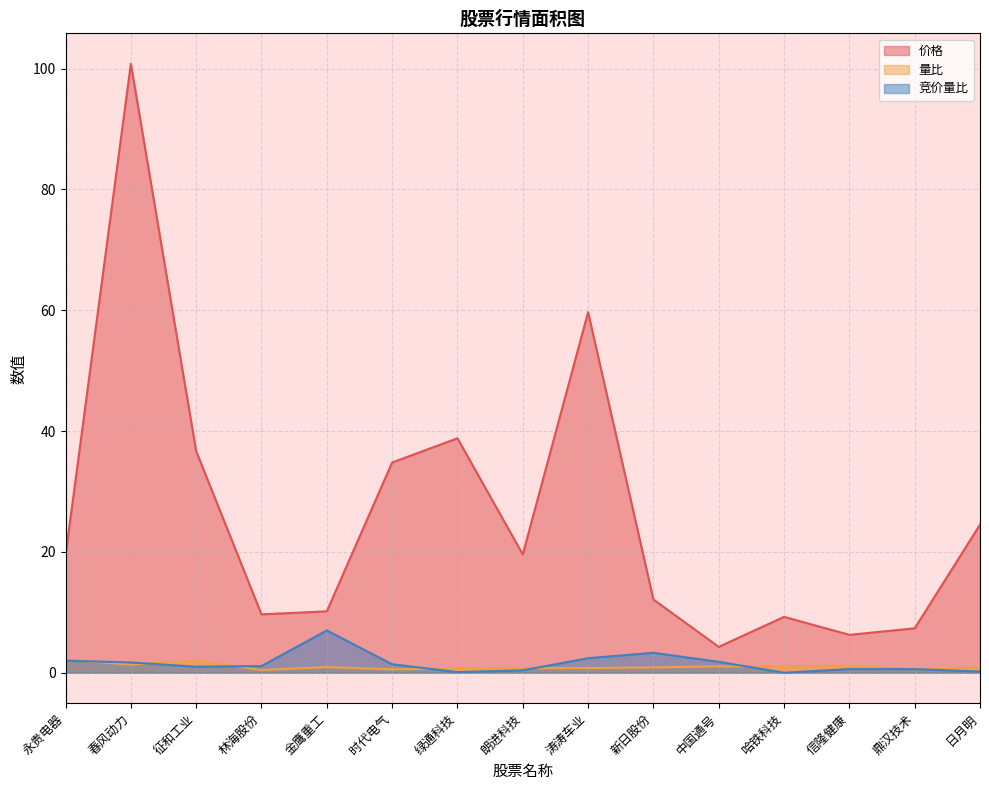

Is the value of 价格 at 绿通科技 greater than the value of 量比 at 绿通科技?

Yes